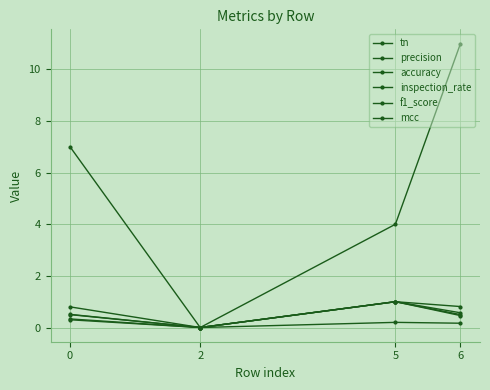

The inspection_rate series shows 0.3 at 0. True or false?

True